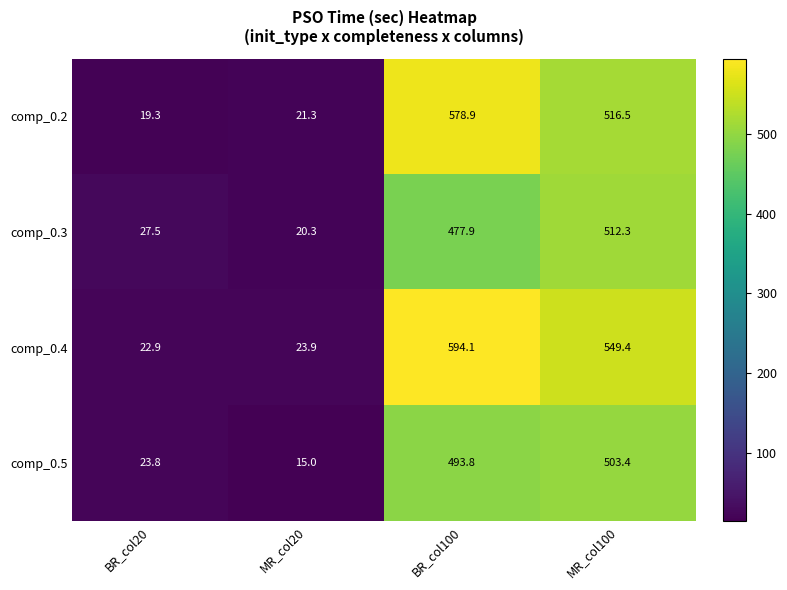

Which series changed the most between MR_col20 and BR_col100?

comp_0.4